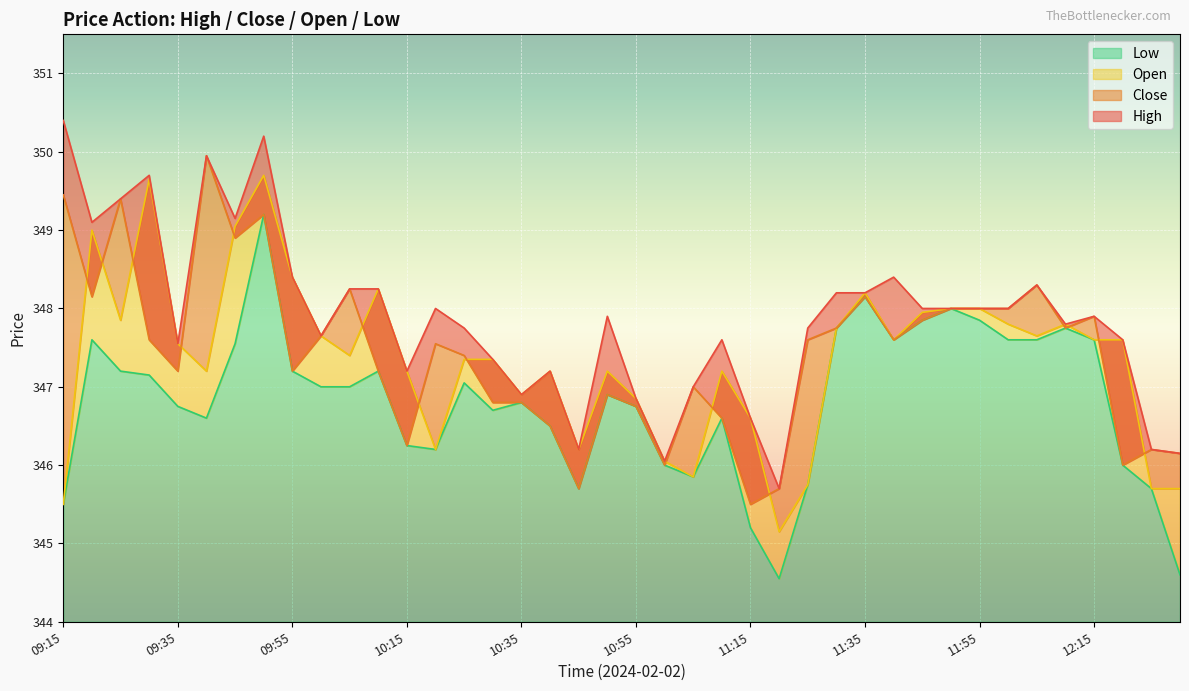

What is the average value of the Open series?

347.3